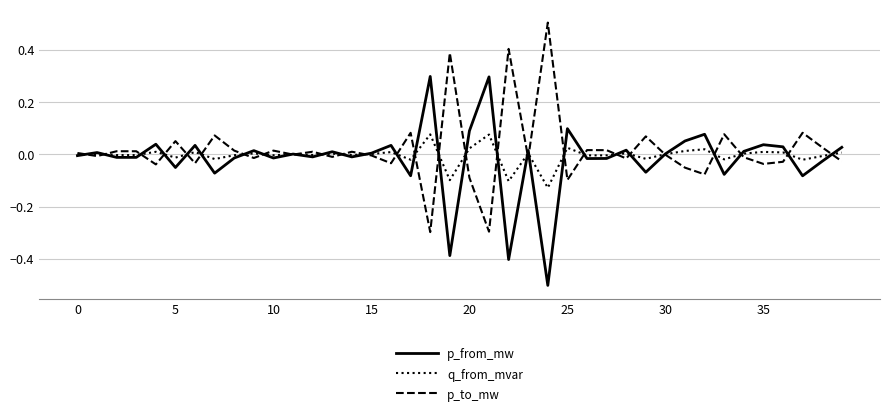

What is the maximum value shown in the chart?

0.5